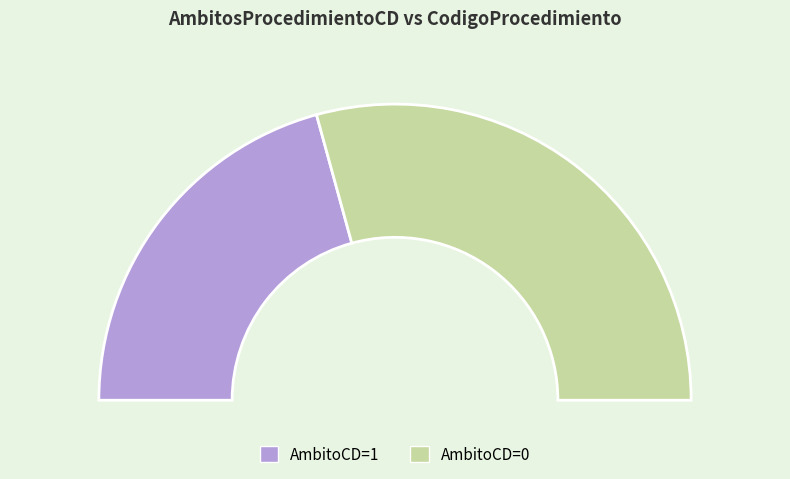

What is the change in value from 1 to 0?

-963